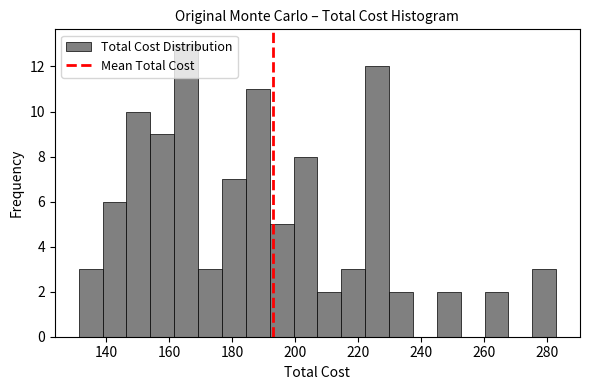

Around what value on the x-axis is the tallest bar? Give the approximate position of its centre, as read against the axis.

166